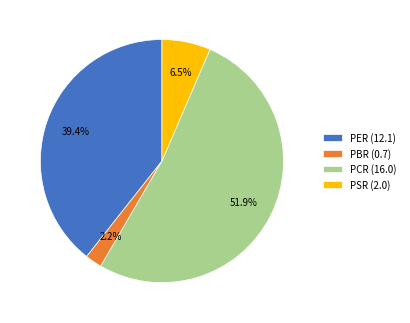

What percentage is NOT represented by PSR?

93.5%